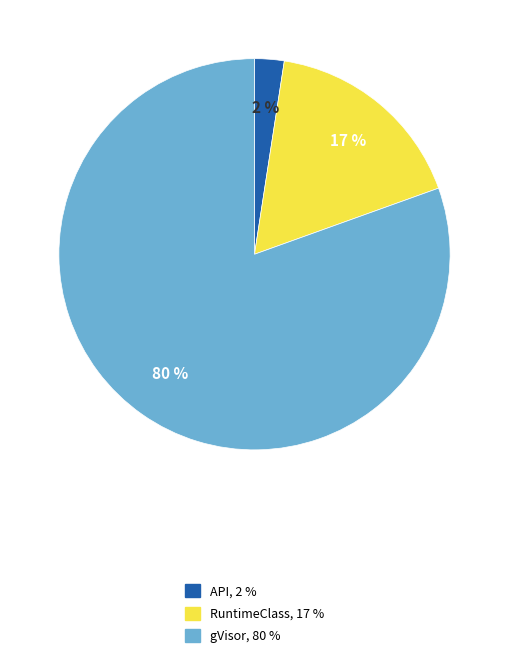

Which category has the smallest portion of the pie?

API